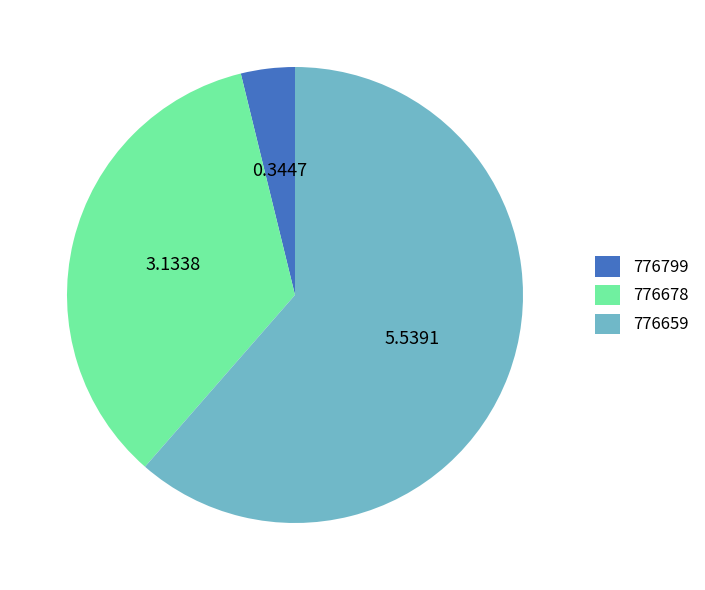

Rank the categories by value from highest to lowest.

776659, 776678, 776799